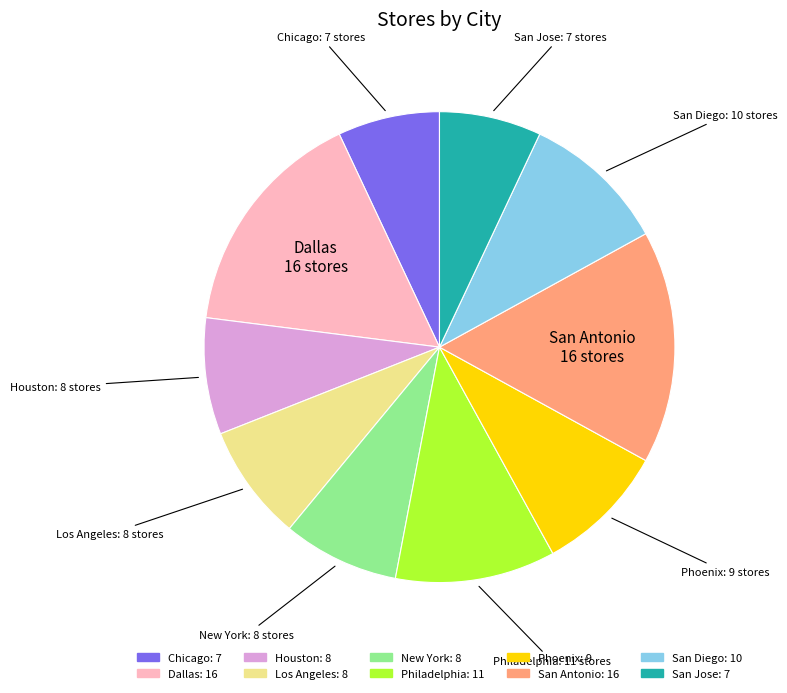

Is it true that Dallas is 16% of the pie?

True